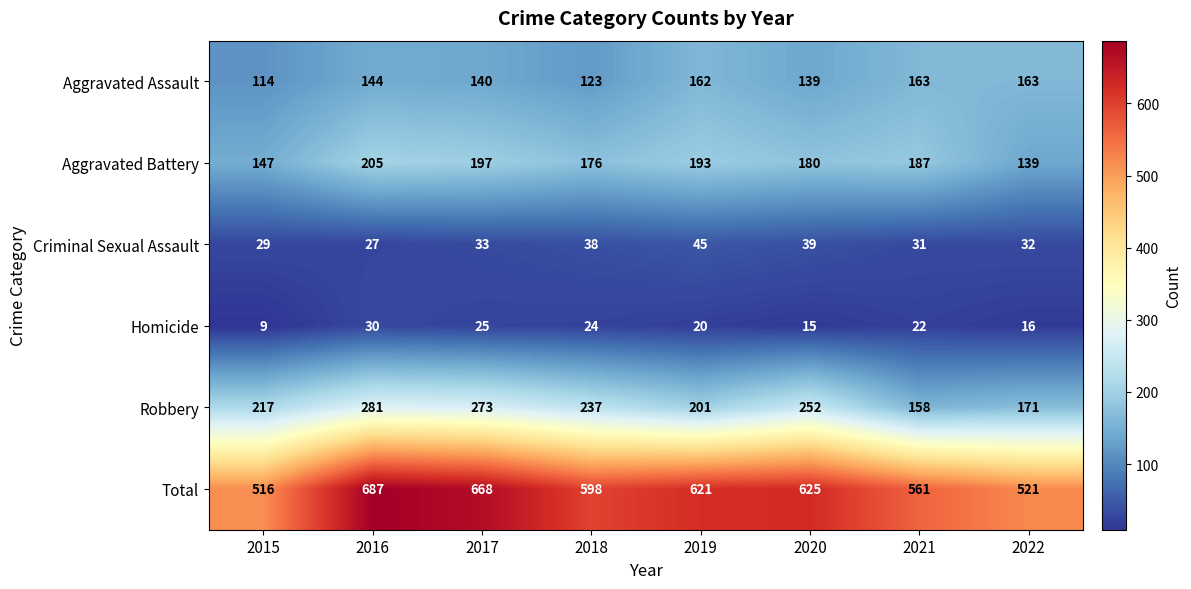

At 2020, list the series in order from smallest to largest.

Homicide, Criminal Sexual Assault, Aggravated Assault, Aggravated Battery, Robbery, Total